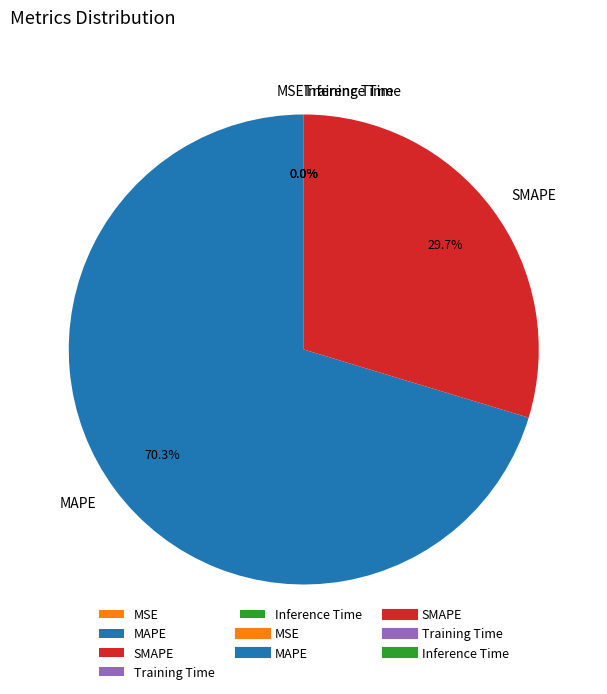

What portion of the pie excludes SMAPE?

70.3%